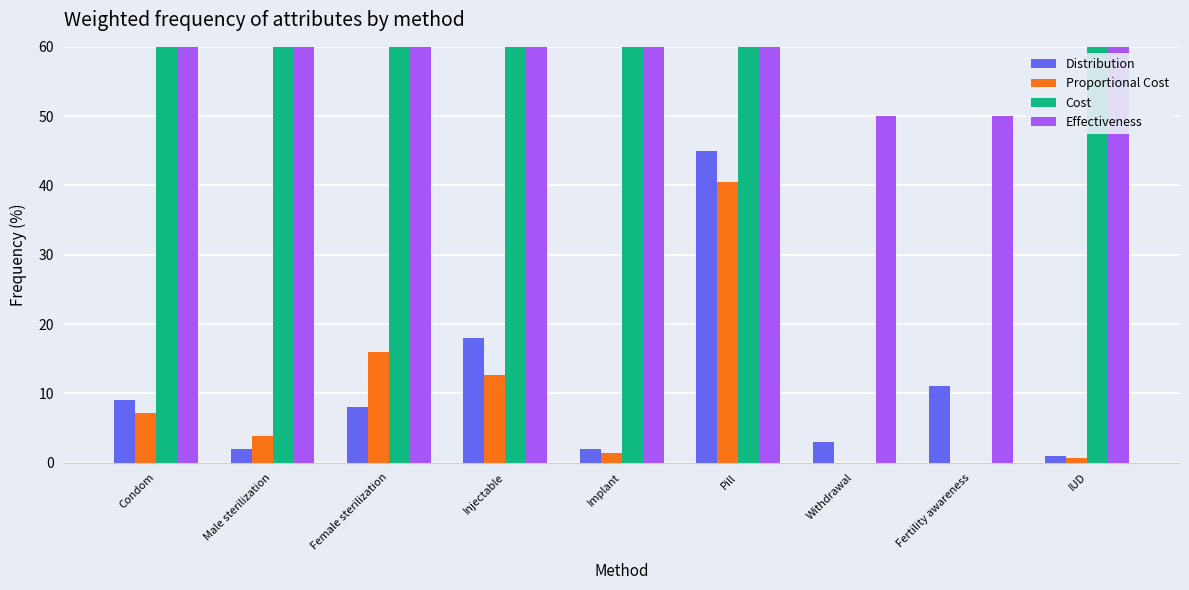

Reading right to left, extract all data points from this chart.

Distribution: 1.0	11.0	3.0	45.0	2.0	18.0	8.0	2.0	9.0
Proportional Cost: 0.6	0.0	0.0	40.5	1.4	12.6	16.0	3.8	7.2
Cost: 60.0	0.0	0.0	90.0	70.0	70.0	200.0	190.0	80.0
Effectiveness: 98.0	50.0	50.0	93.0	100.0	100.0	100.0	100.0	90.0